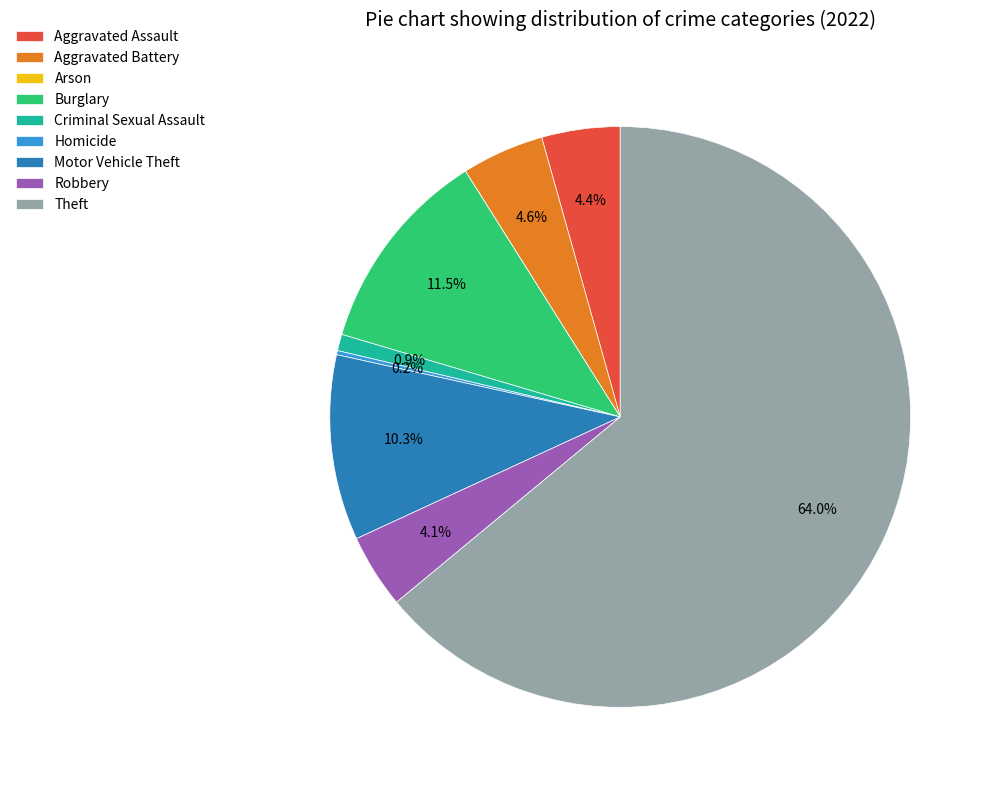

Approximately how many times larger is the value at Aggravated Assault compared to Motor Vehicle Theft?

0.4